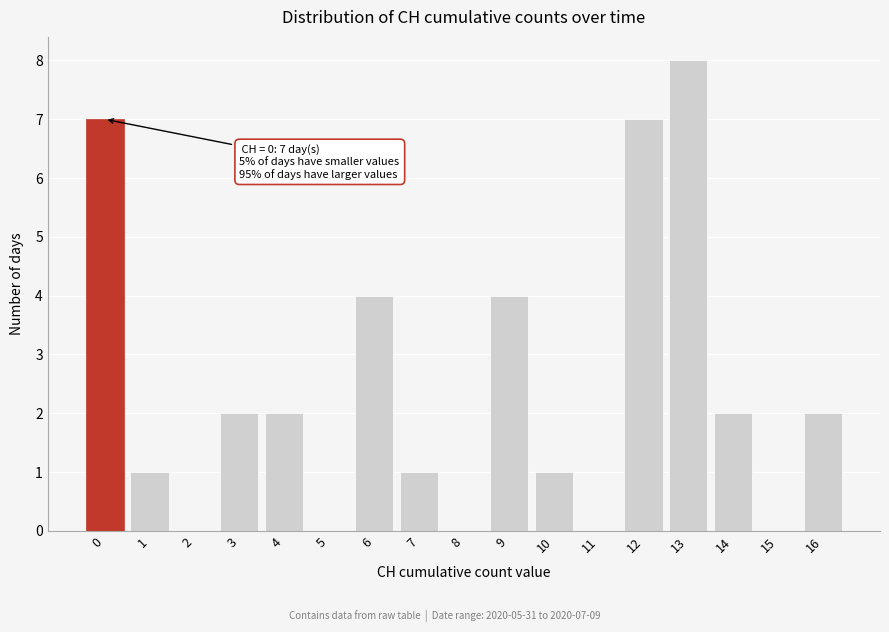

Reading left to right, extract all data points from this chart.

0=7	1=1	2=0	3=2	4=2	5=0	6=4	7=1	8=0	9=4	10=1	11=0	12=7	13=8	14=2	15=0	16=2